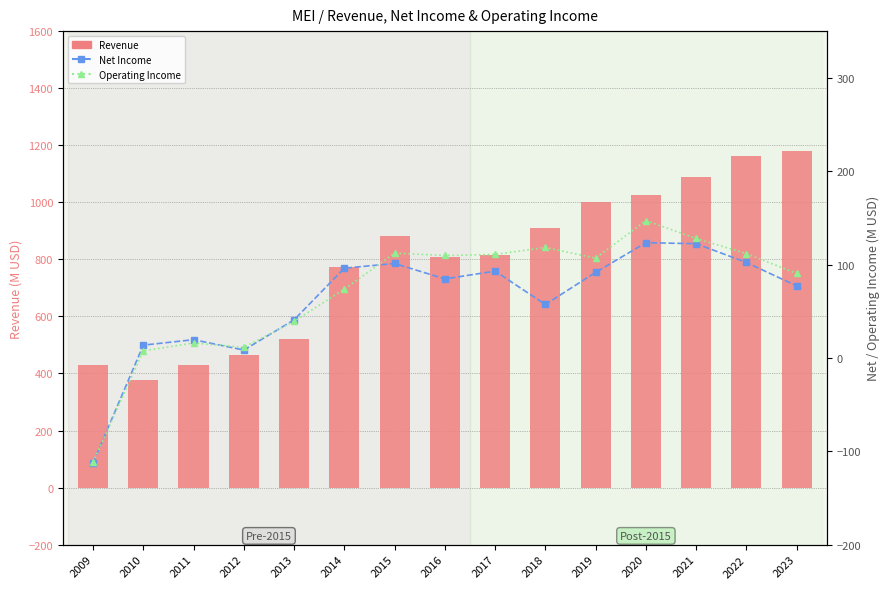

The Revenue series shows 881.1 at 2015. True or false?

True